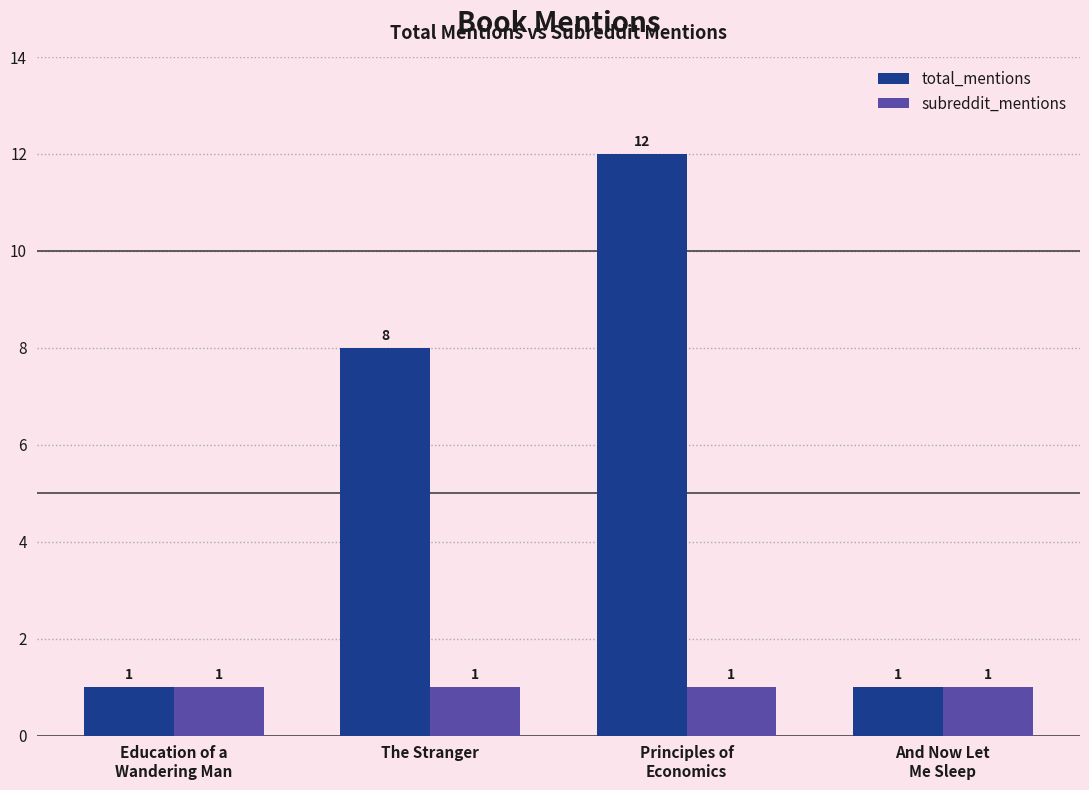

Which series has the largest total across all categories?

total_mentions